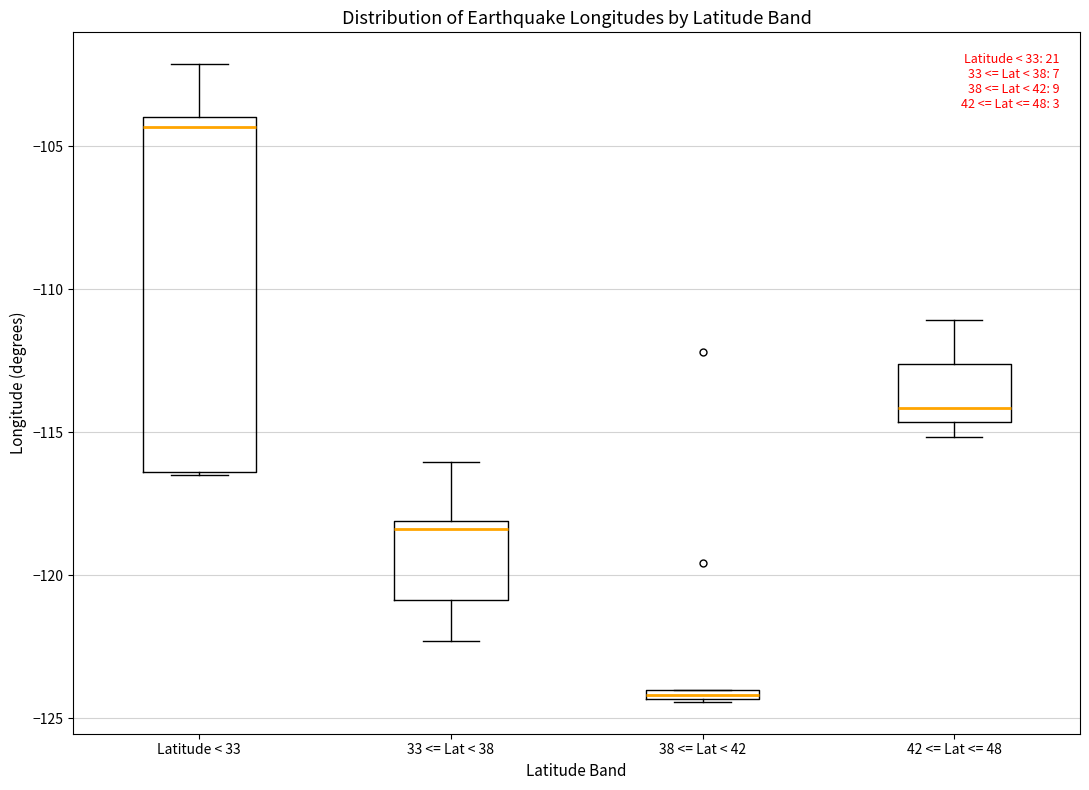

Where does the median line of the box for Latitude < 33 sit on the y-axis? The values are not printed on the chart, so give them approximately, as read against the axis.

-104.5